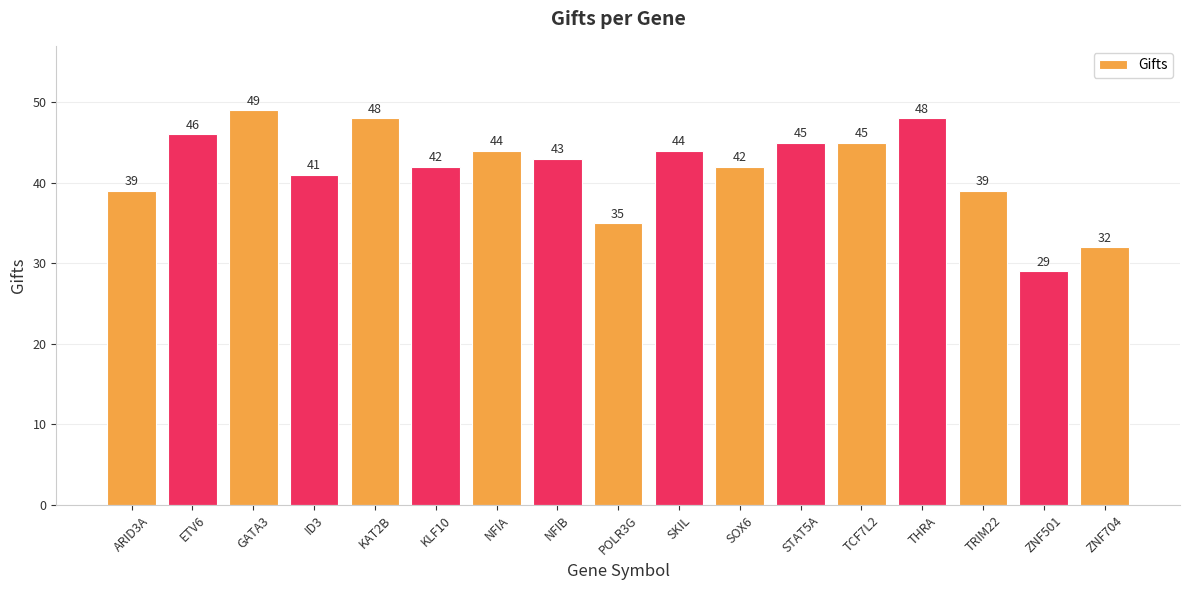

How many categories are shown in the chart?

17